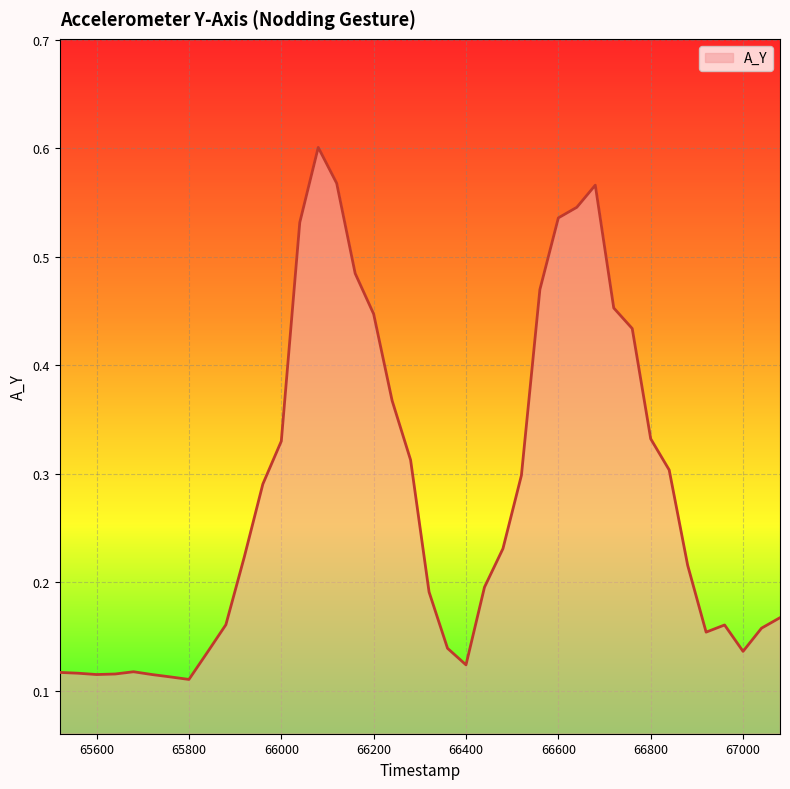

Does the chart have visible grid lines?

Yes